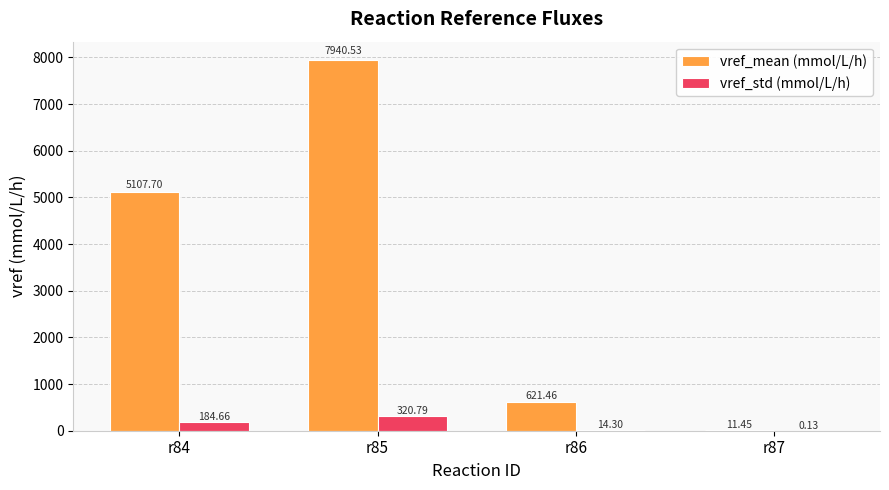

What is the sum of the vref_std (mmol/L/h) values at r86 and r84?

199.0